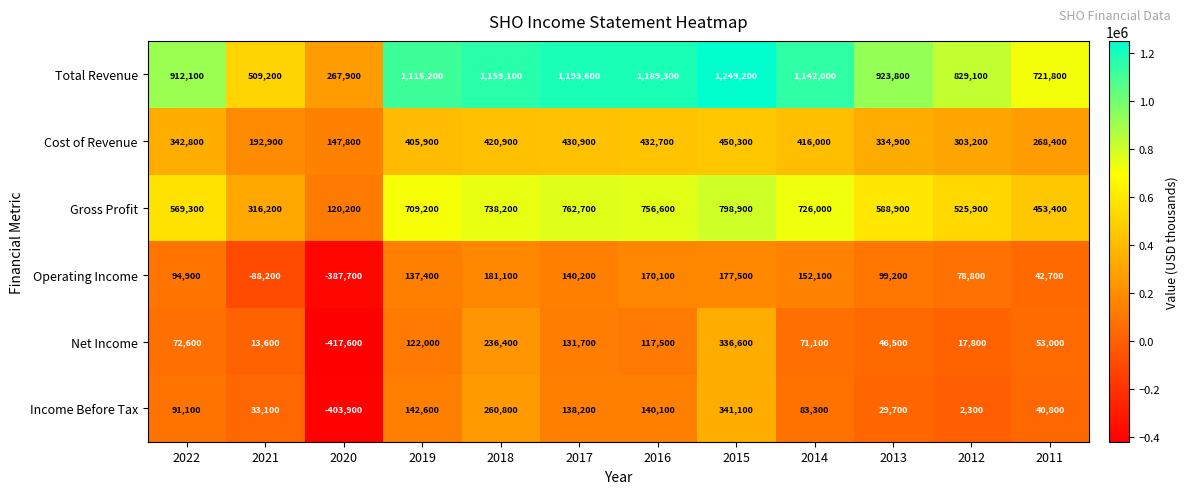

Rank the series by their maximum value, from lowest to highest.

Operating Income, Net Income, Income Before Tax, Cost of Revenue, Gross Profit, Total Revenue